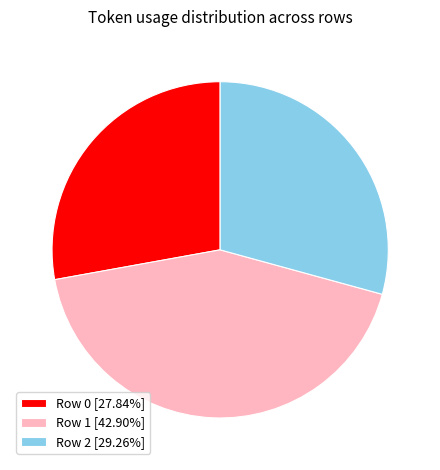

Do Row 0 [27.84%] and Row 2 [29.26%] together represent more than half of the pie?

Yes